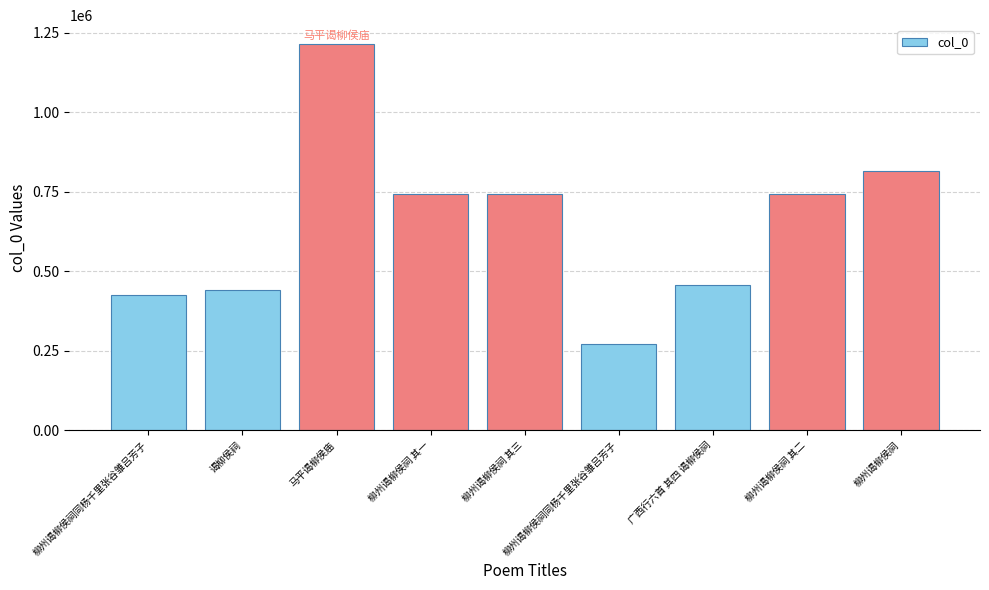

What is the change in value from 柳州谒柳侯祠 其一 to 柳州谒柳侯祠 其二?

+1